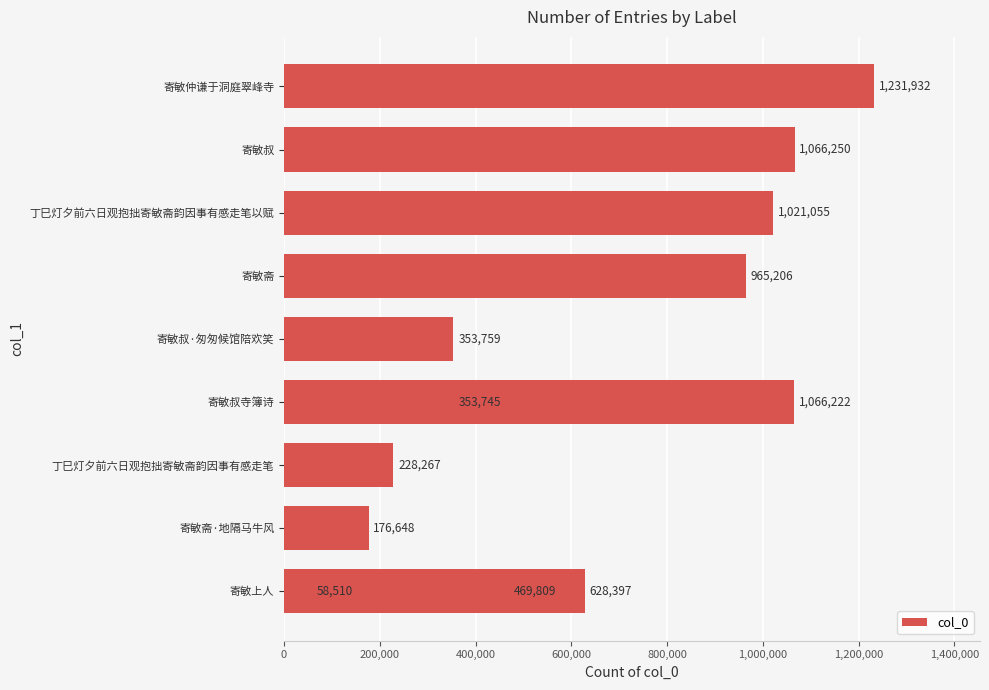

What is the change in value from 寄敏叔·匆匆候馆陪欢笑 to 丁巳灯夕前六日观抱拙寄敏斋韵因事有感走笔以赋?

+667296